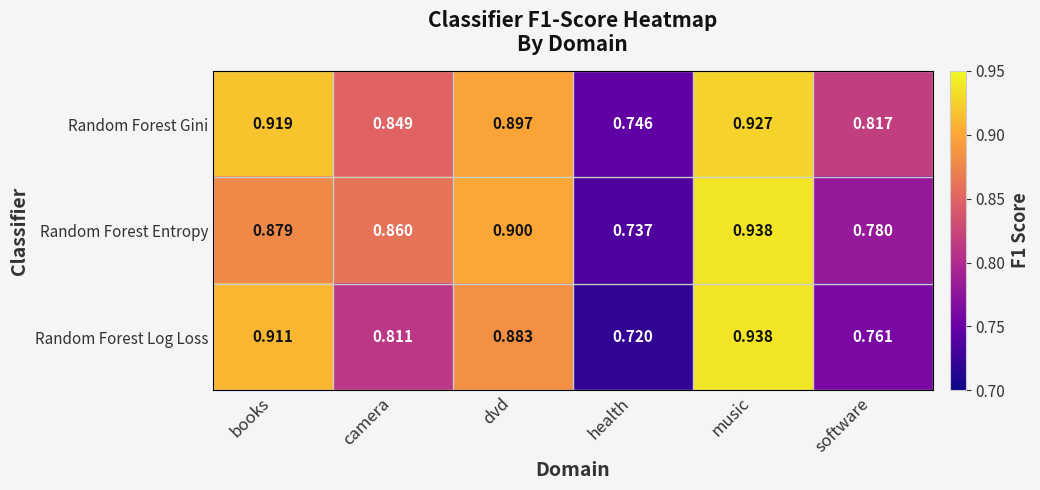

List the labels in order of Random Forest Log Loss value, largest first.

music, books, dvd, camera, software, health